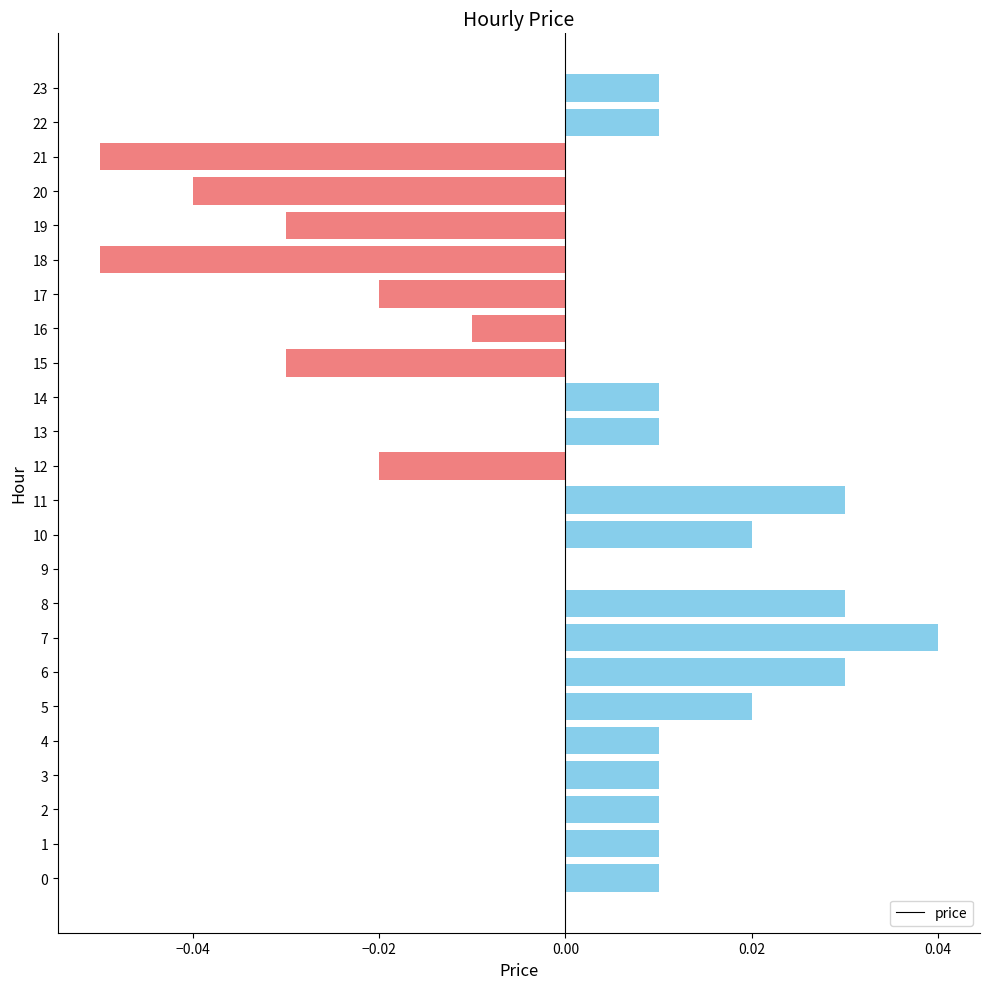

How many values are between 0 and 1?

16